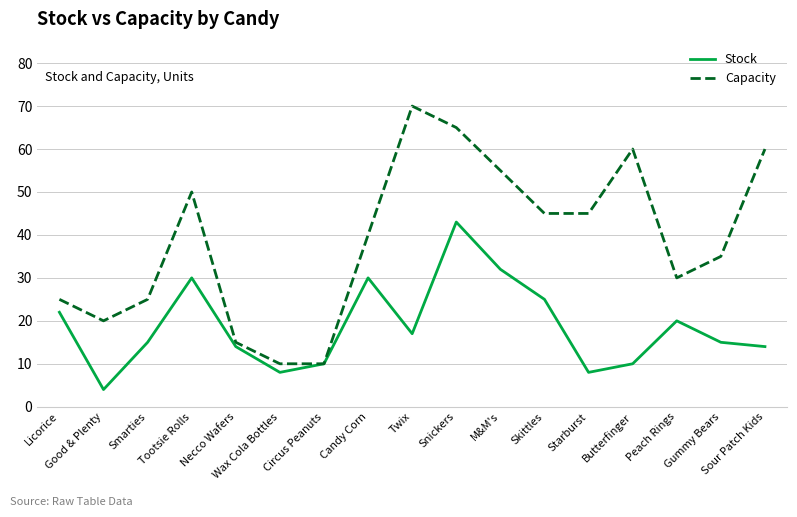

Which category has the lowest value in the Stock series?

Good & Plenty